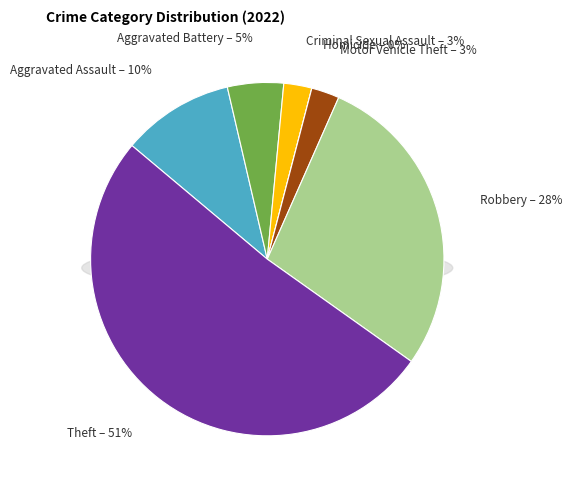

Is it true that Homicide is 0% of the pie?

True